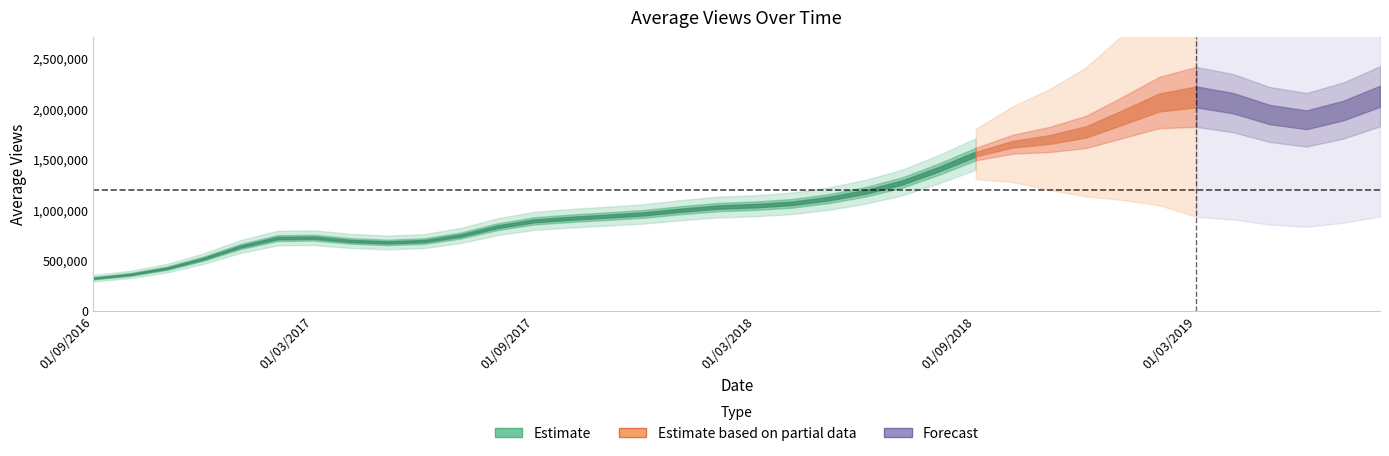

What is the greatest value displayed?

2352835